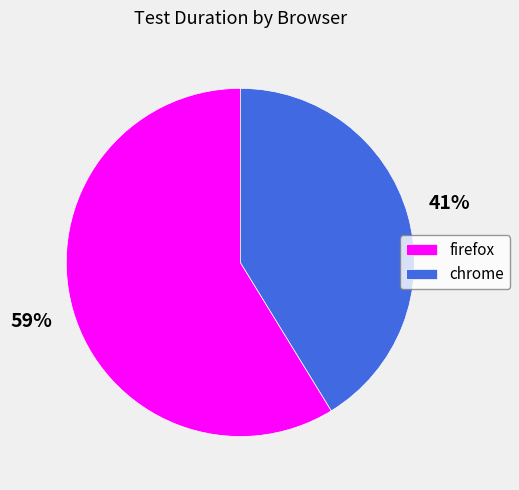

Count the number of slices in the pie.

2